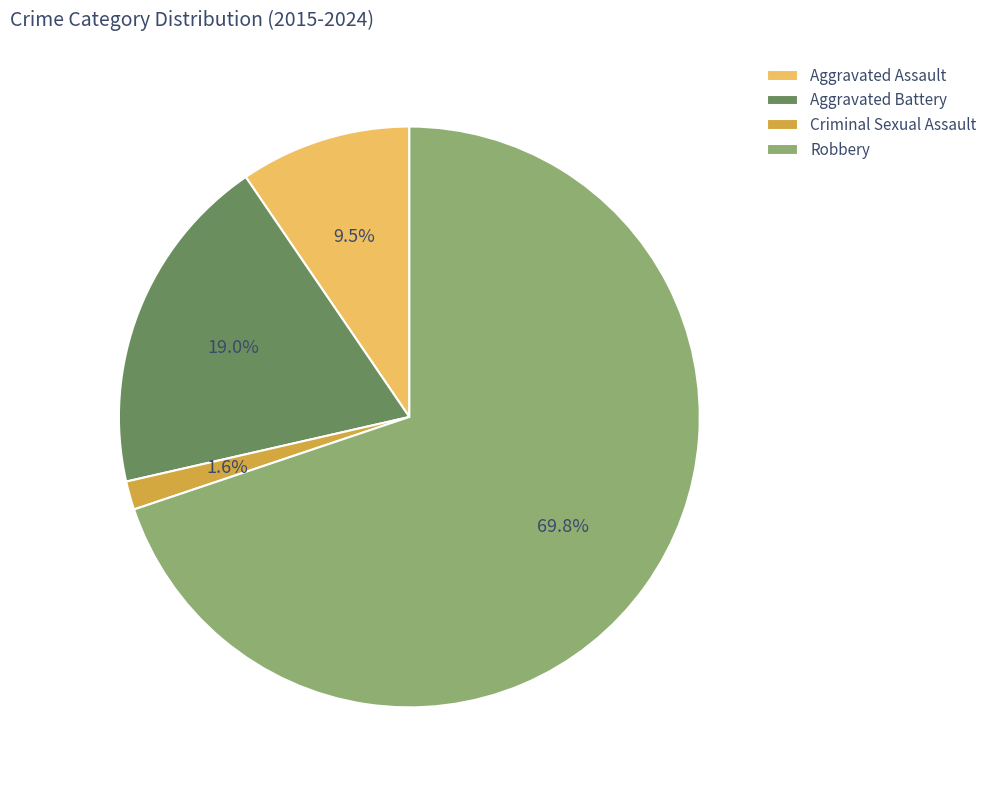

Which has a higher value, Aggravated Battery or Robbery?

Robbery